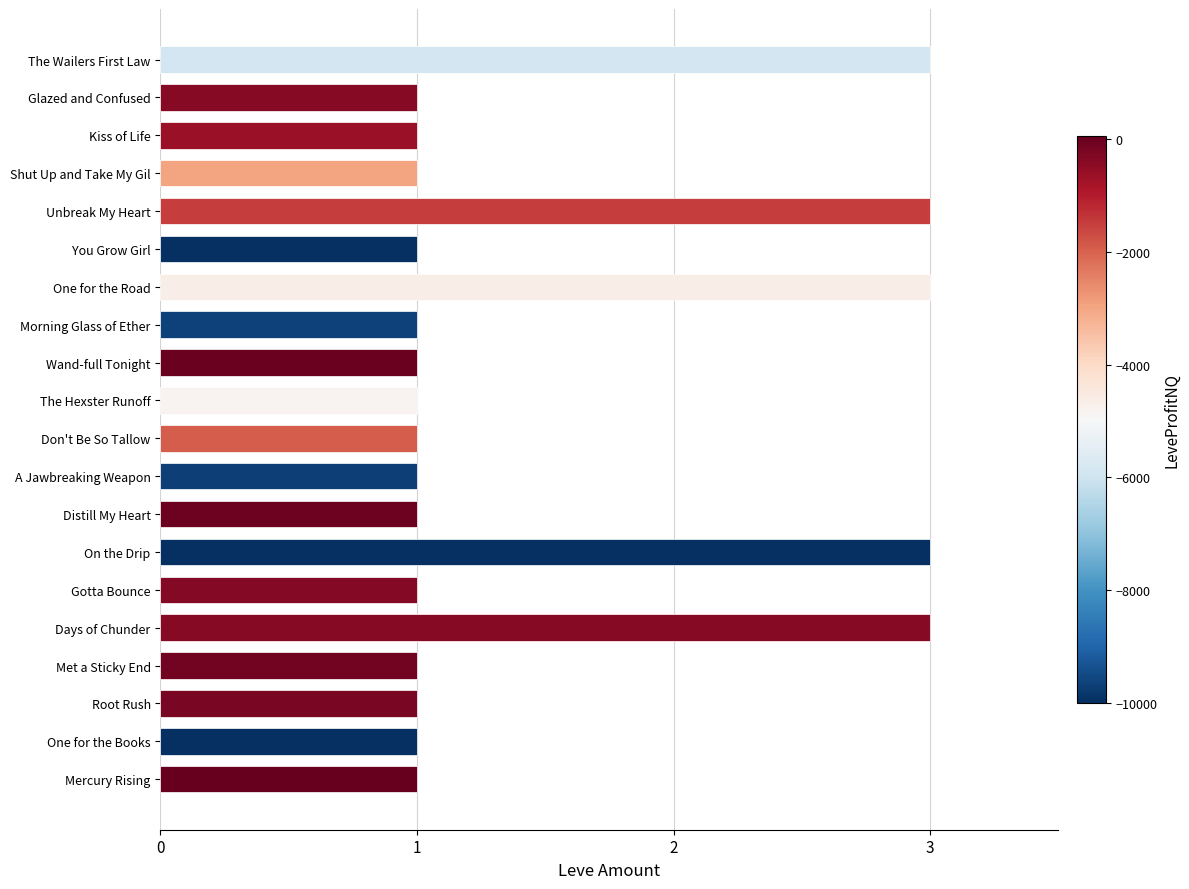

The value at Days of Chunder is 4. True or false?

False